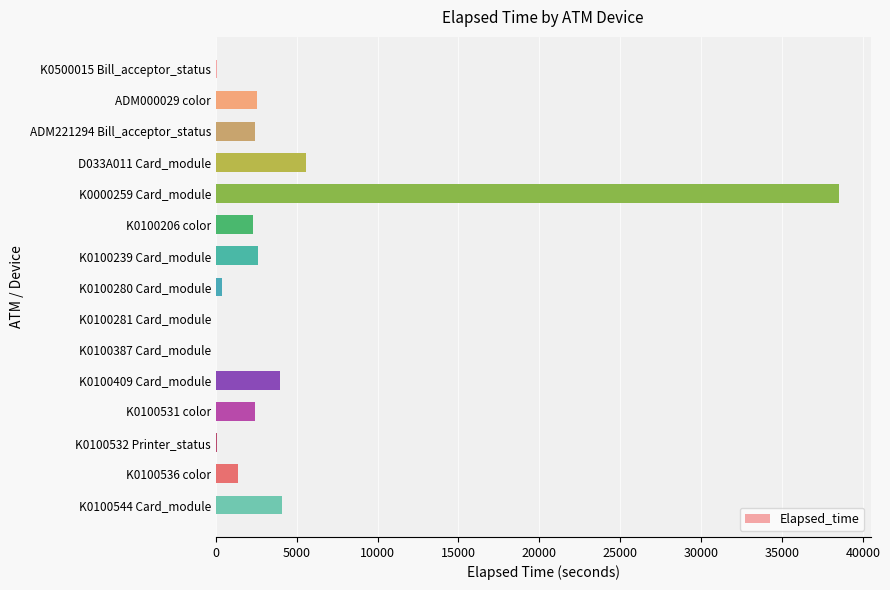

What value does the data have at K0100409 Card_module?

3974